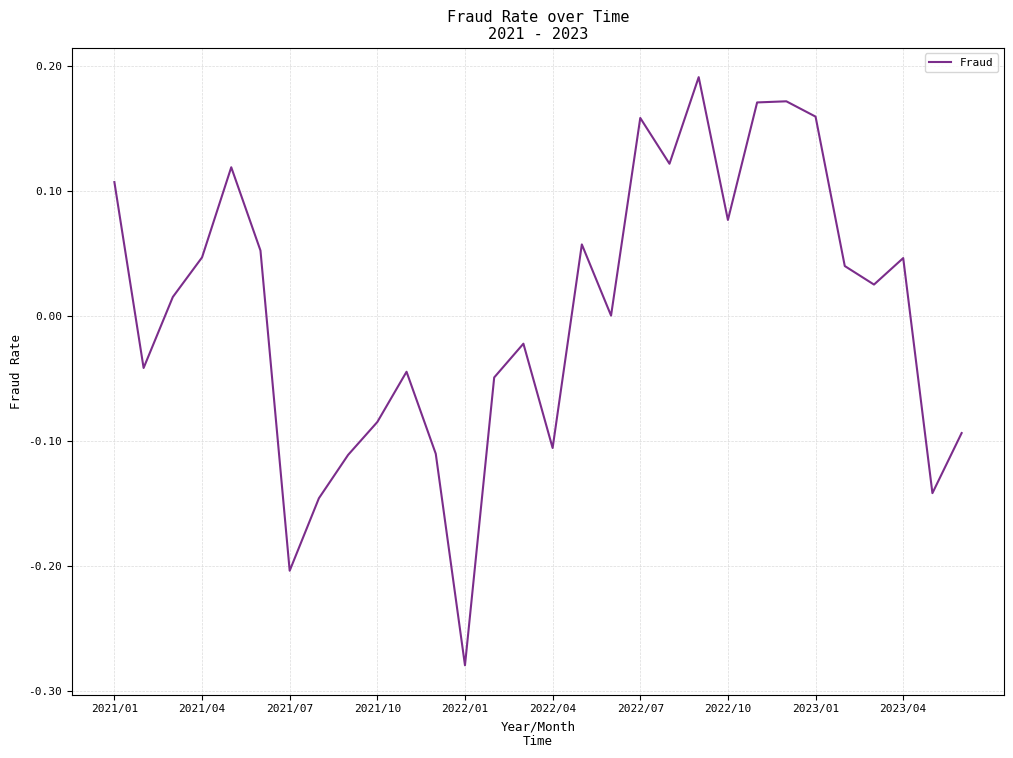

What is the difference between the maximum and minimum values?

0.5